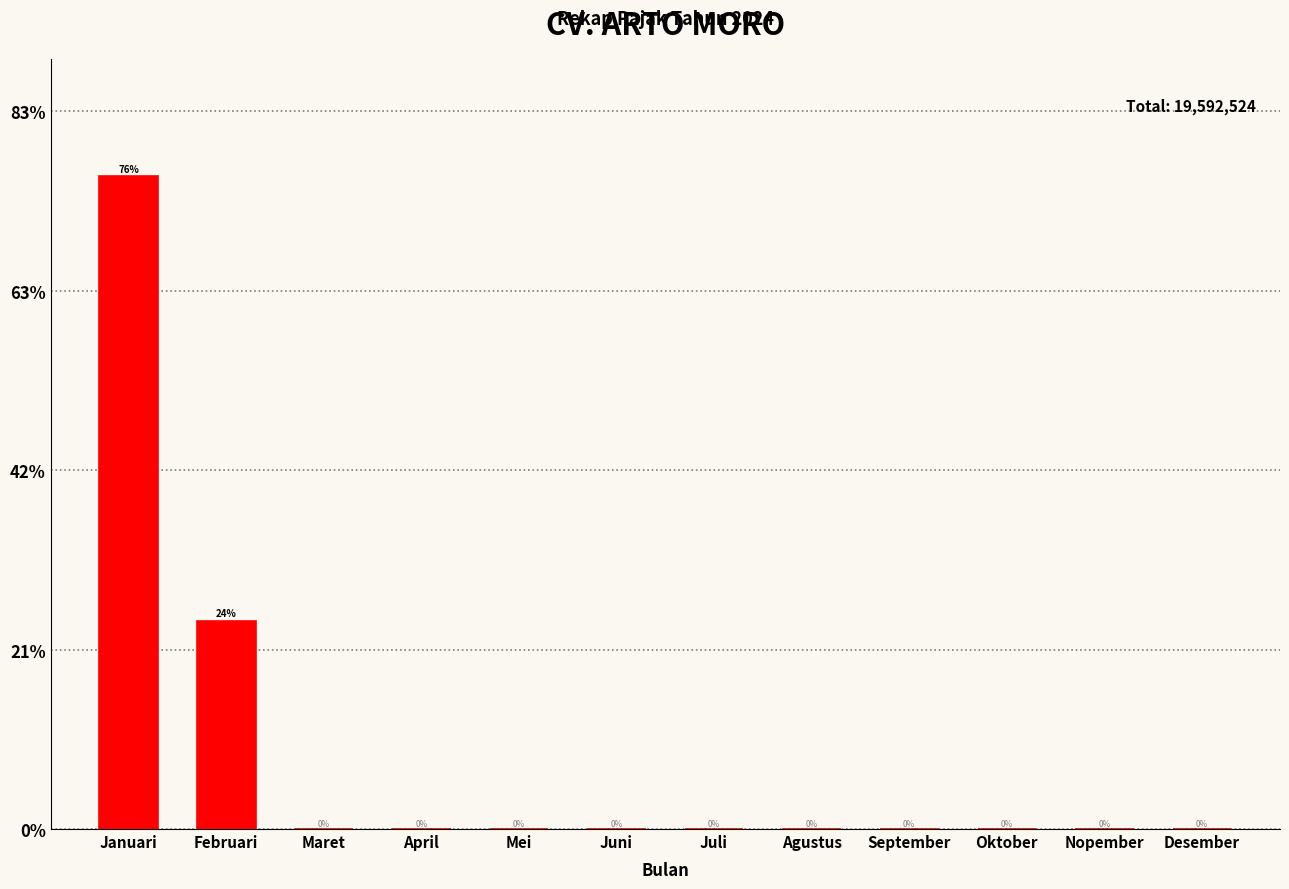

Which category has the highest value across all series?

Januari